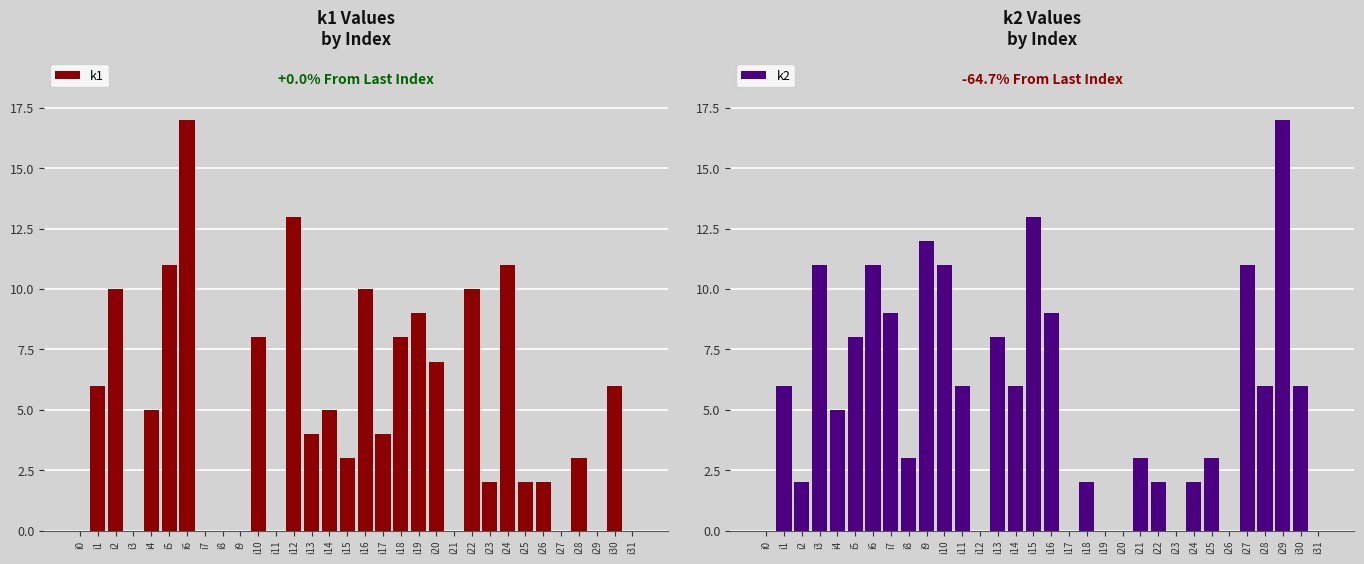

How many categories are shown in the chart?

32